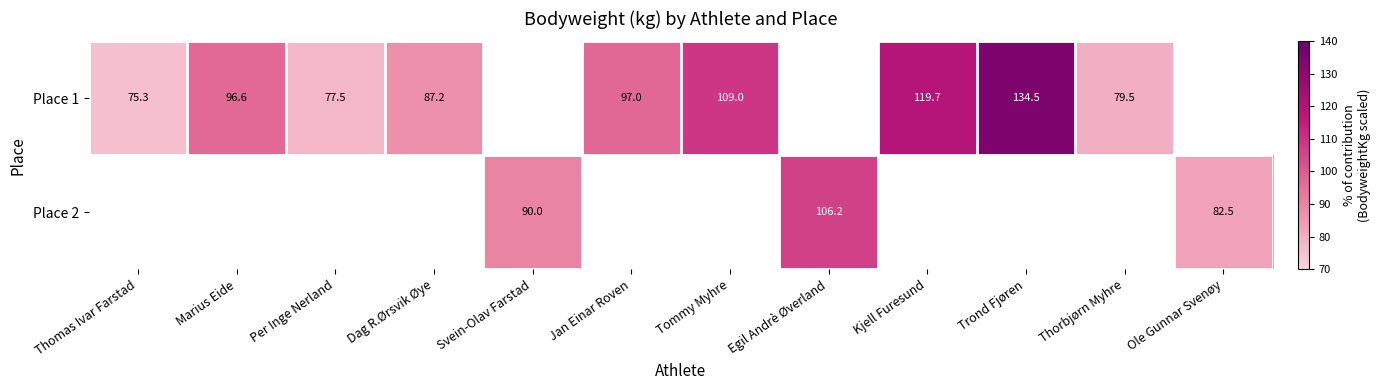

Is the value of Place 2 at Svein-Olav Farstad greater than the value of Place 1 at Kjell Furesund?

No